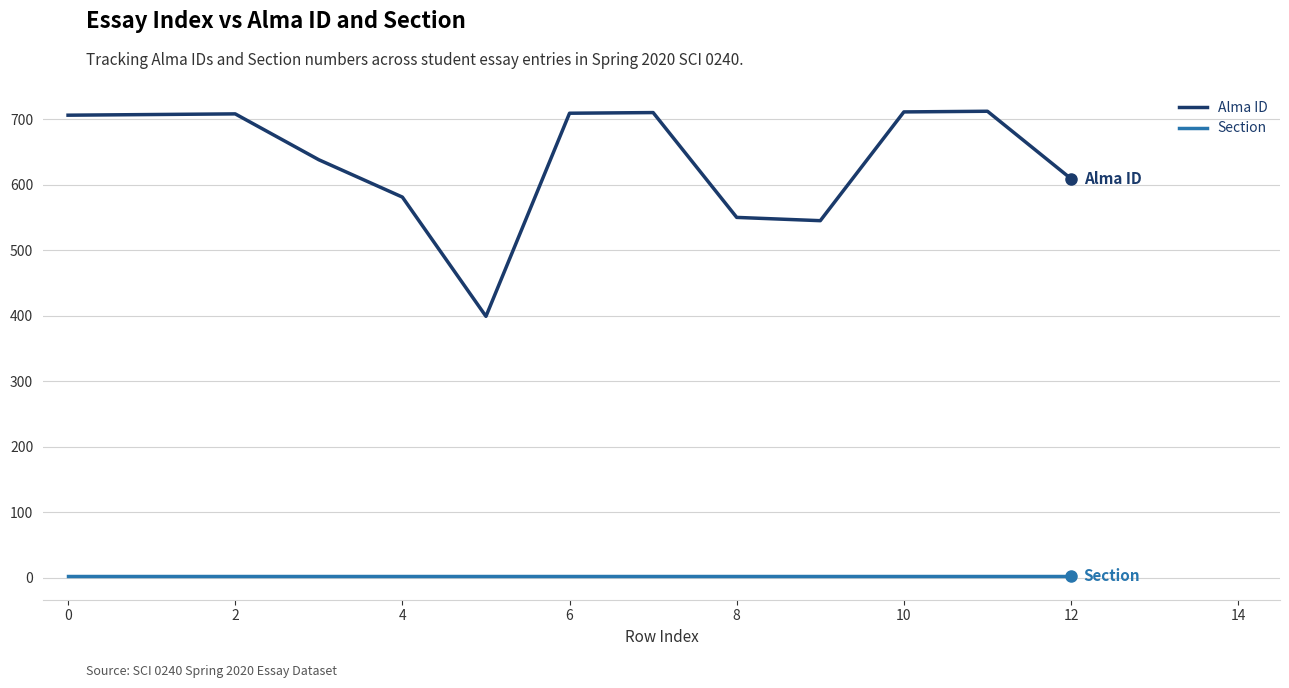

Which series has the largest total across all categories?

Alma ID